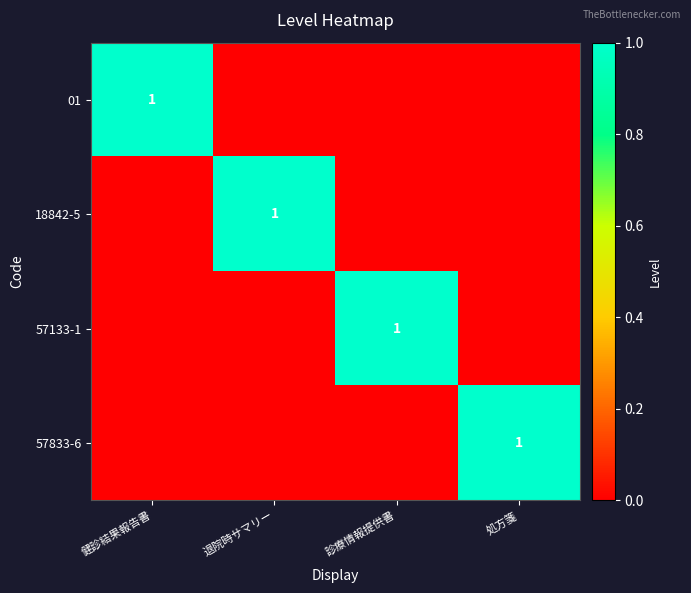

What is the spread (max minus min) of values at 処方箋?

1